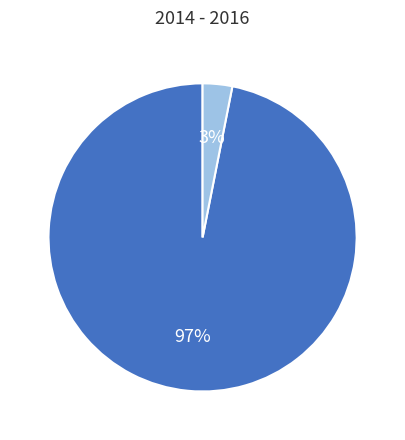

To the nearest percent, what is the difference between the largest and smallest slice percentages?

94%